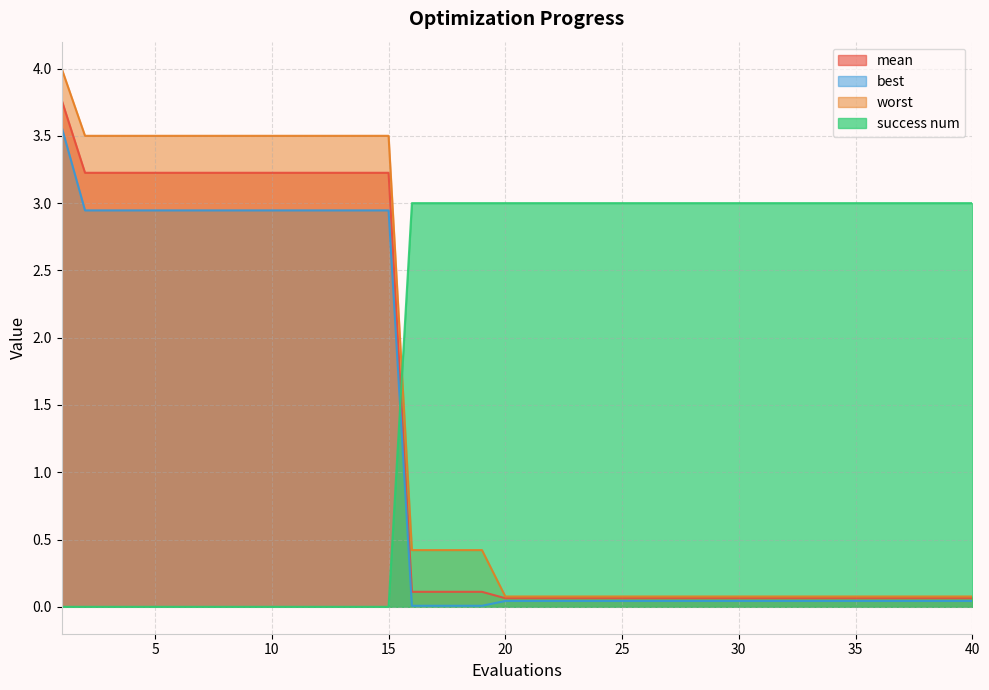

What are all the series names shown in the legend?

mean, best, worst, success num